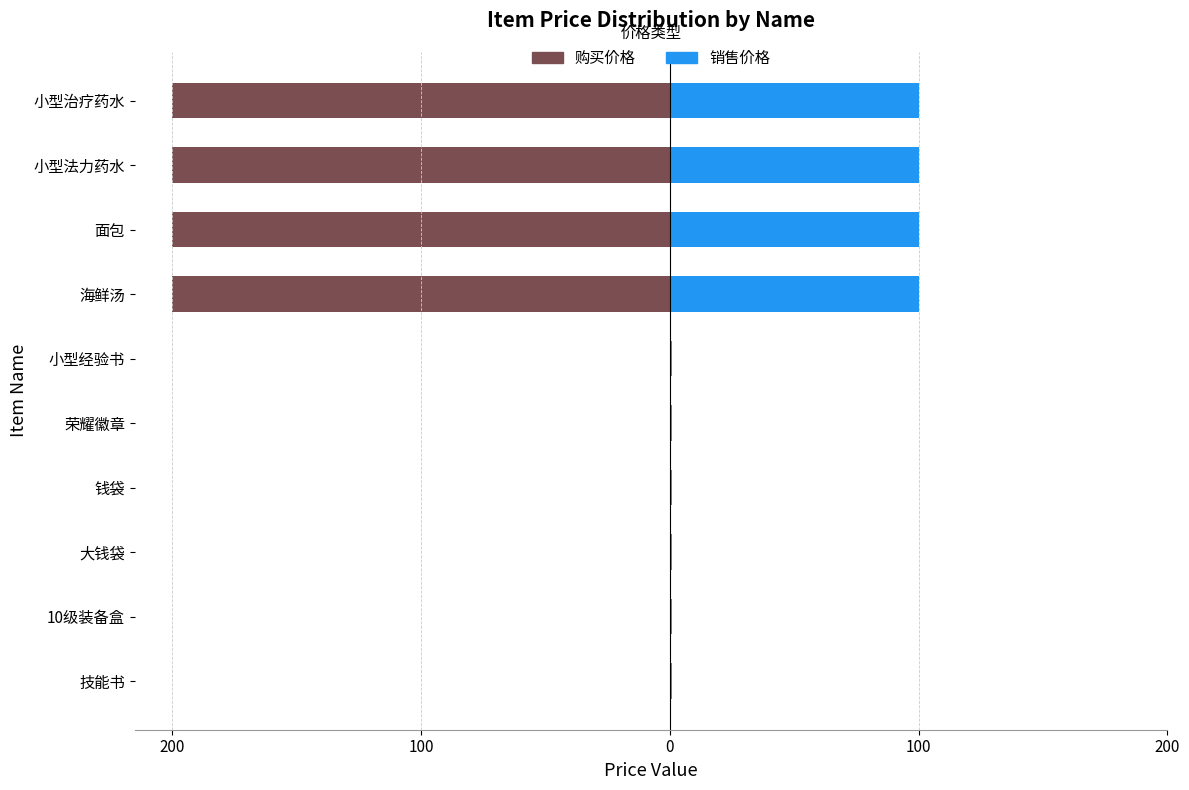

How many data points in 购买价格 are less than 0?

4